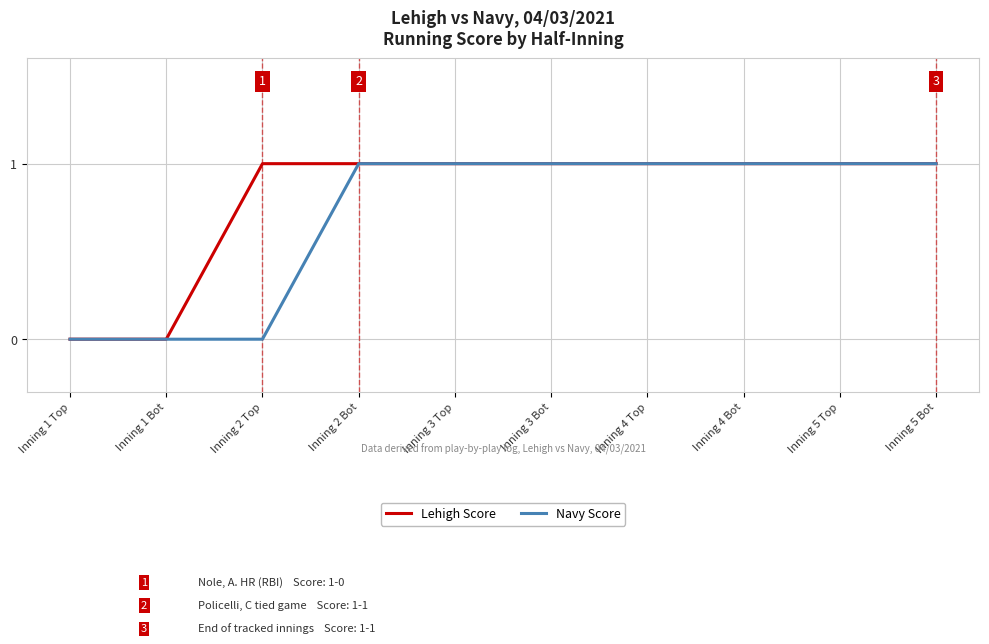

What position from the right is Inning 5 Top?

2